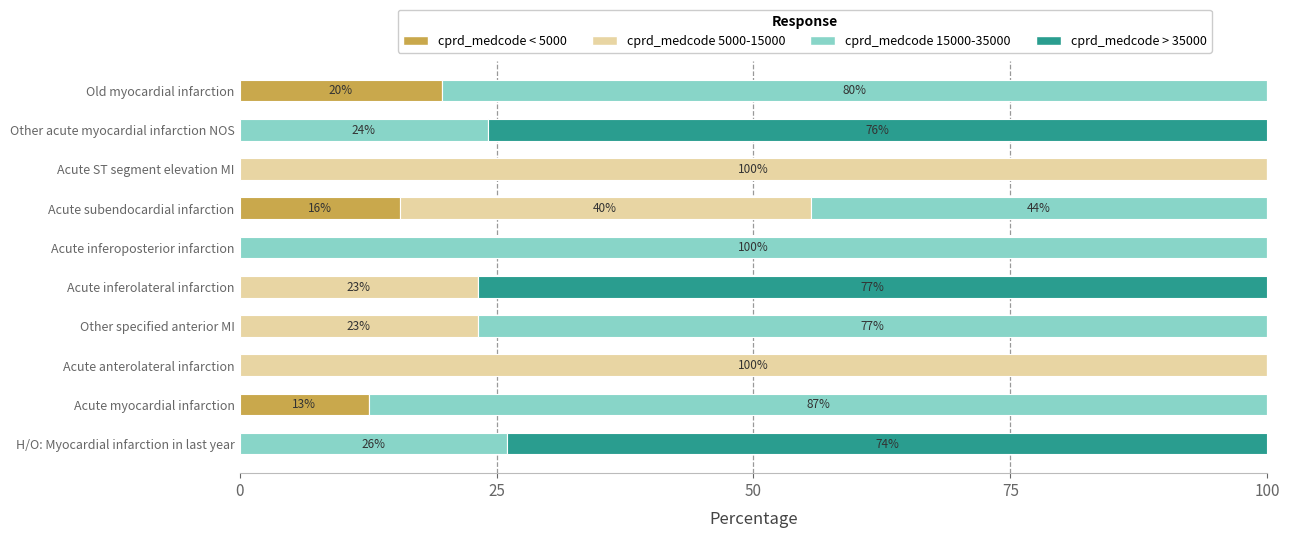

What is the total value across all series at Acute anterolateral infarction?

100.0